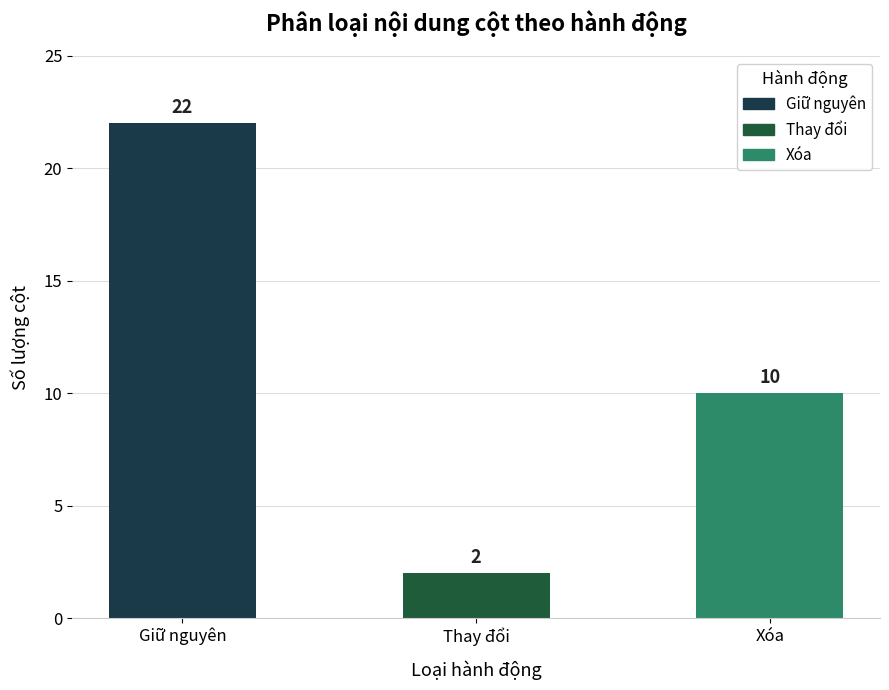

List the labels in order of value, largest first.

Giữ nguyên, Xóa, Thay đổi